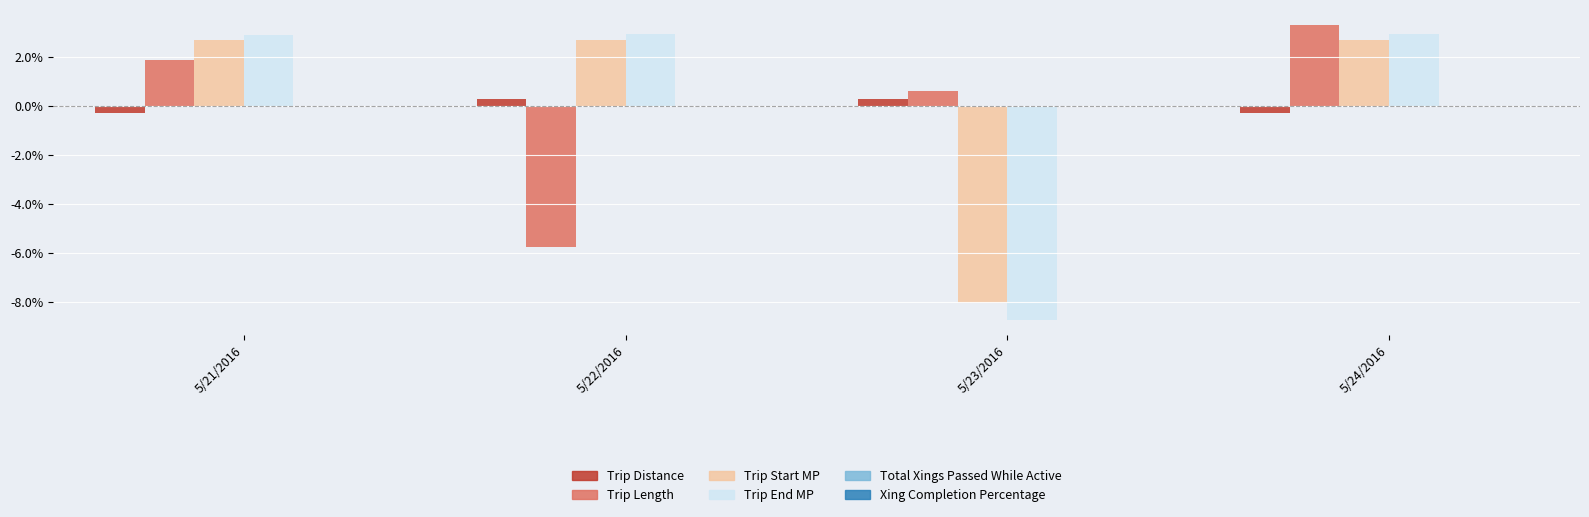

What is the maximum value shown in the chart?

3.3